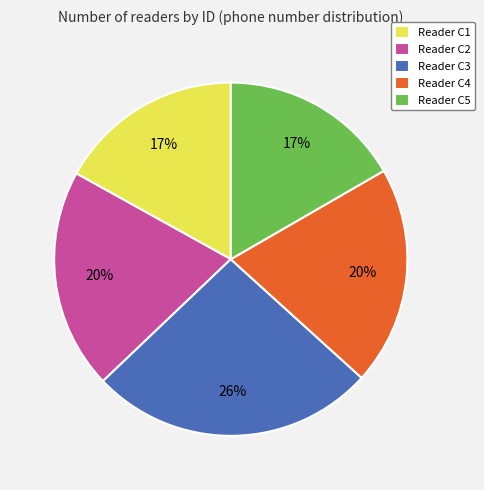

Which slice is the largest?

Reader C3